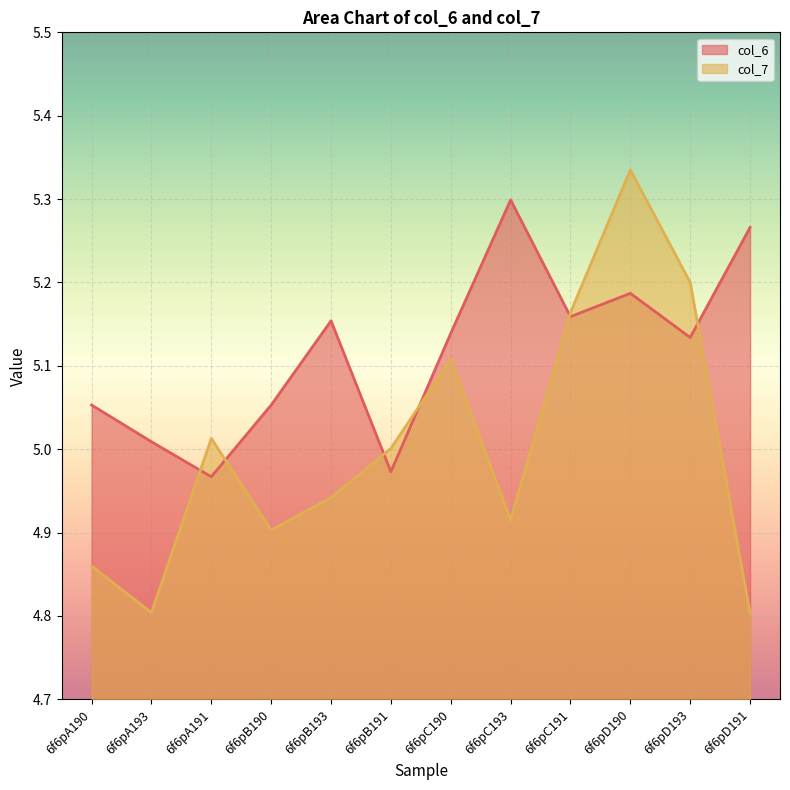

What is the difference between the col_6 values at 6f6pB191 and 6f6pD191?

0.3